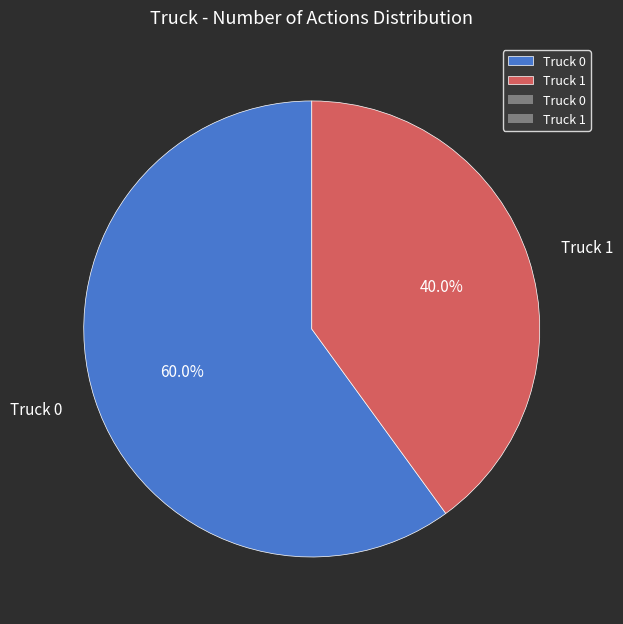

Does Truck 1 account for over 50% of the chart?

No